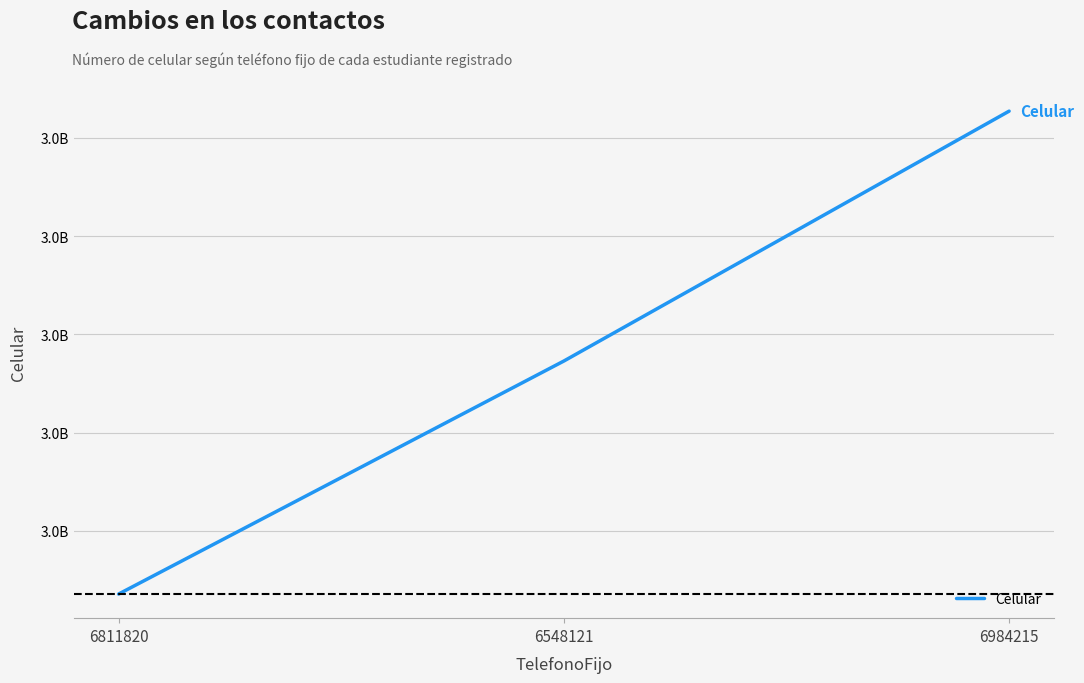

Reading right to left, what are all the values shown in this chart?

3265444789	3214585441	3167157655